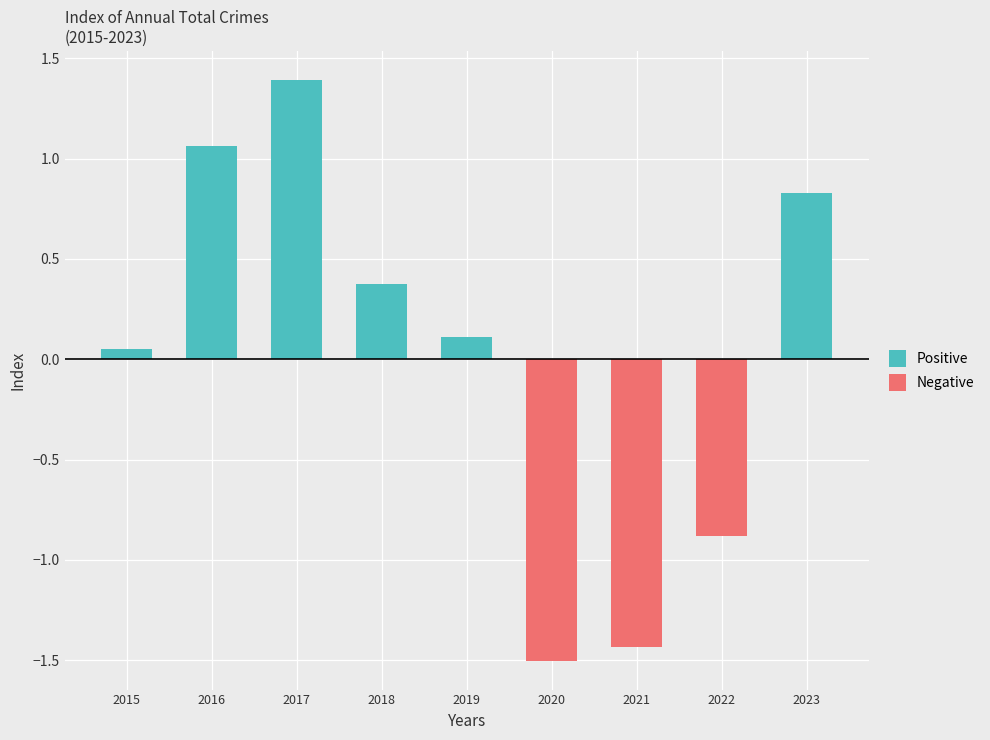

List the labels in order of Negative value, smallest first.

2020, 2021, 2022, 2015, 2016, 2017, 2018, 2019, 2023